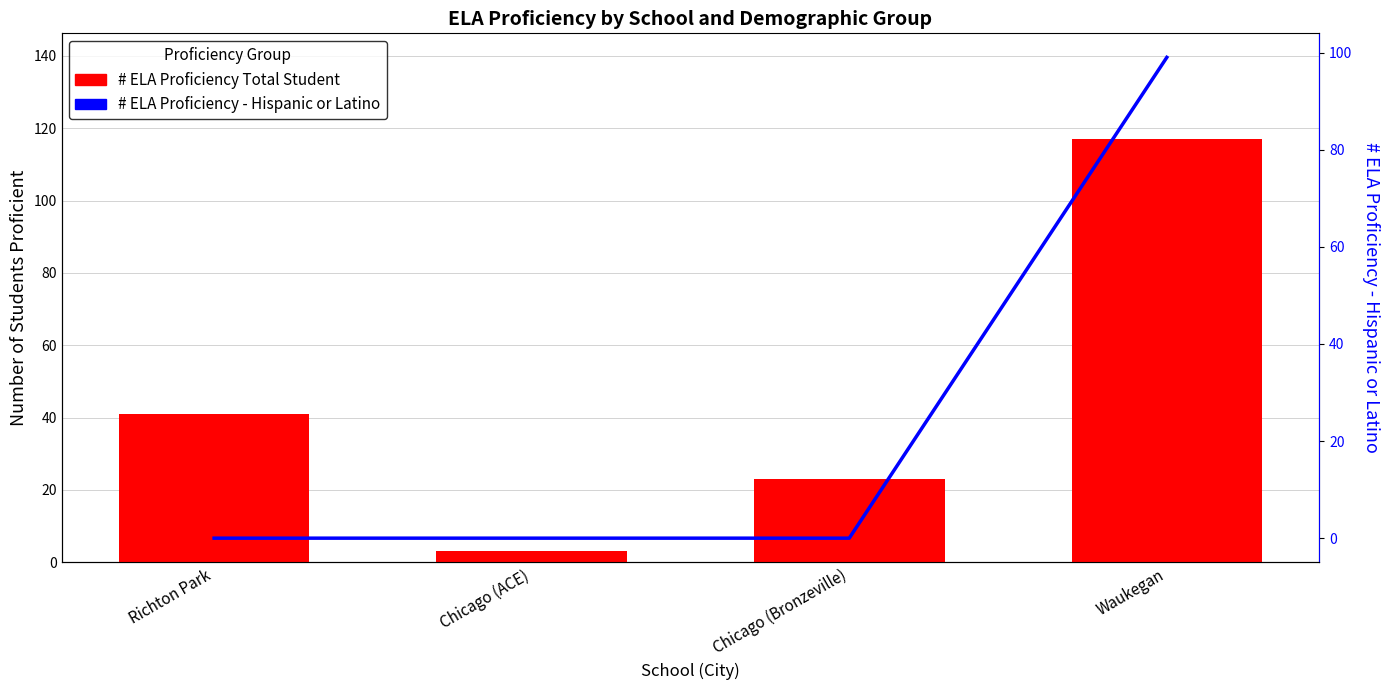

What is the average value of the # ELA Proficiency - Hispanic or Latino series?

25